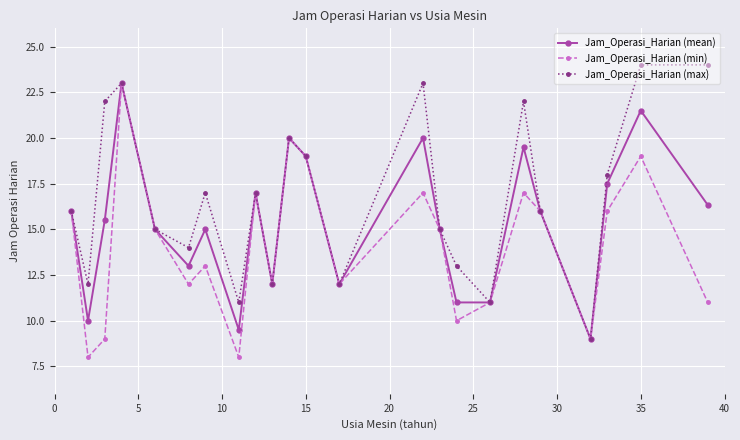

What is the minimum value shown in the chart?

8.0